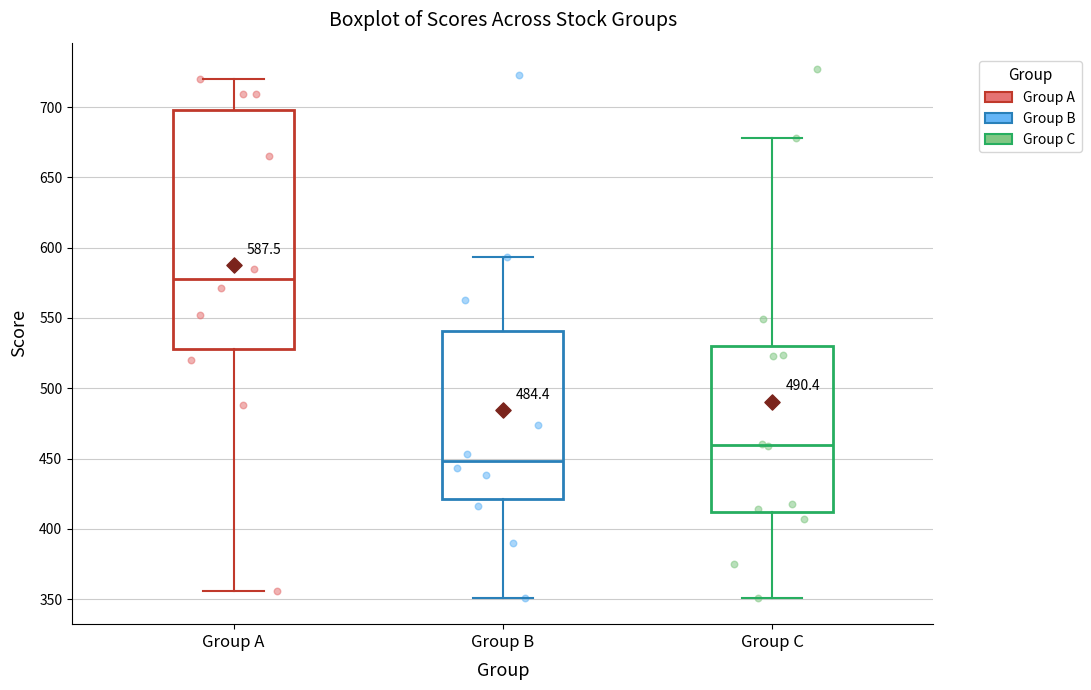

Which box has the lowest median line?

Group B